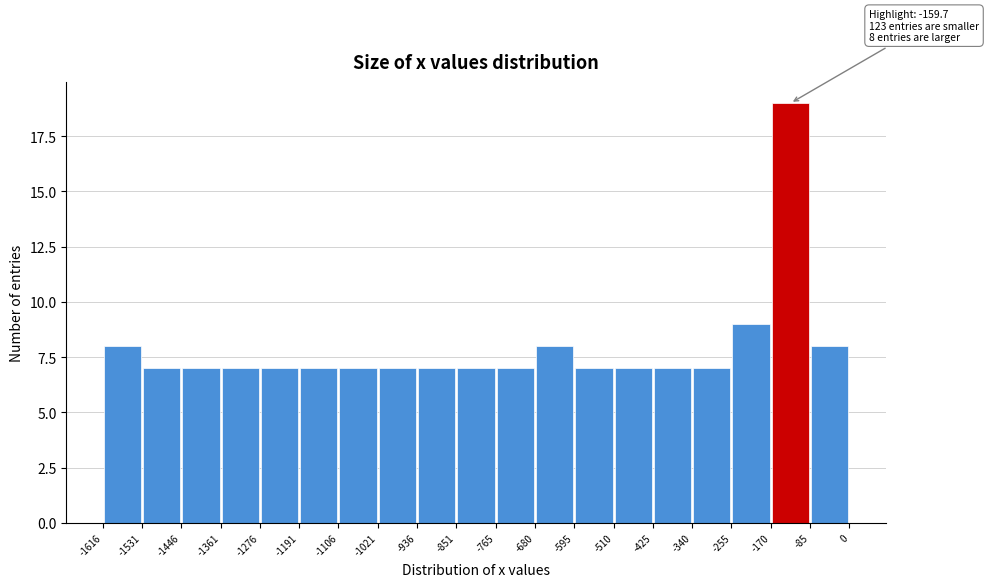

Which range on the x-axis has the tallest bar?

-170 to -85